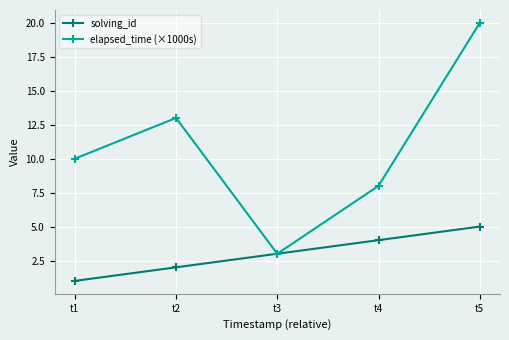

True or false: elapsed_time (×1000s) has a value of 3 at t3.

True